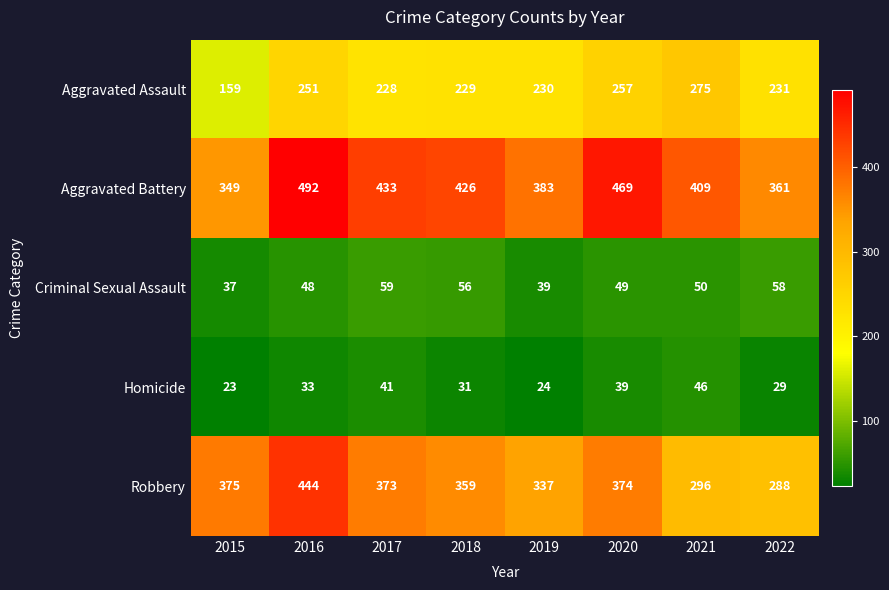

Is it true that Aggravated Battery equals 426 at 2018?

True